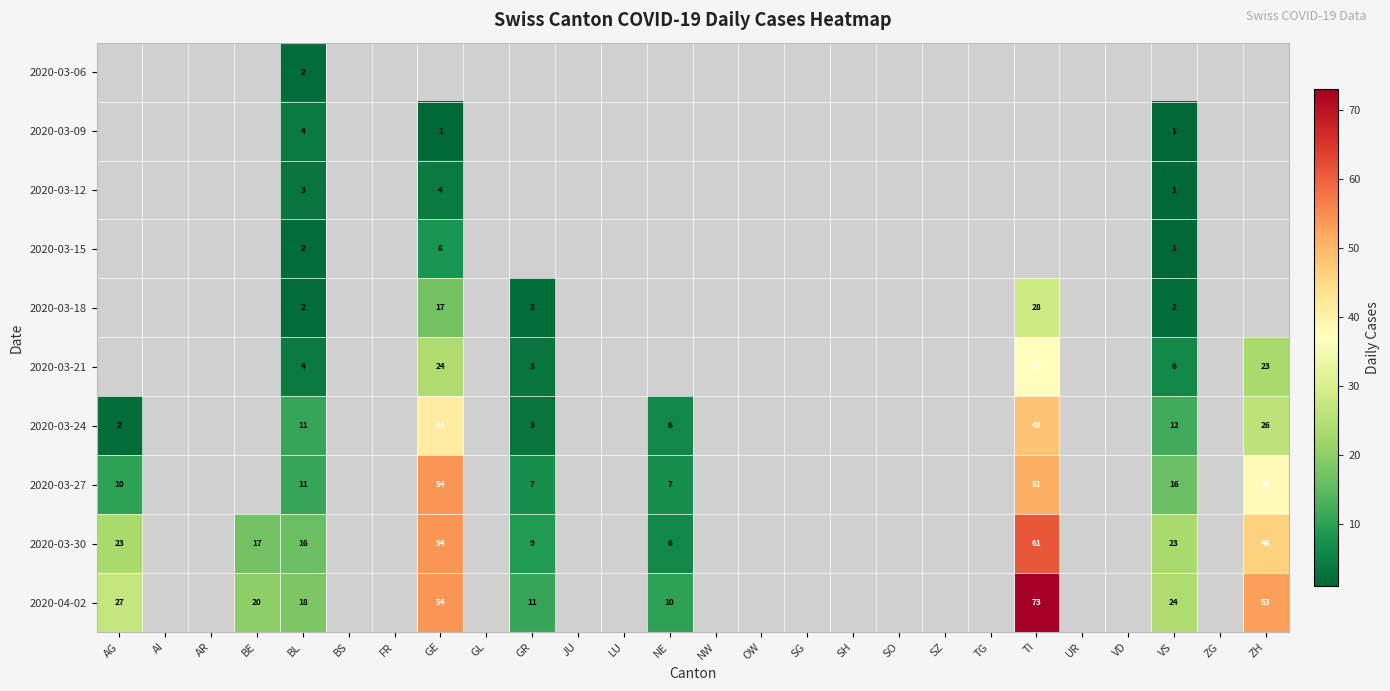

The 2020-03-09 series shows 0 at GE. True or false?

False